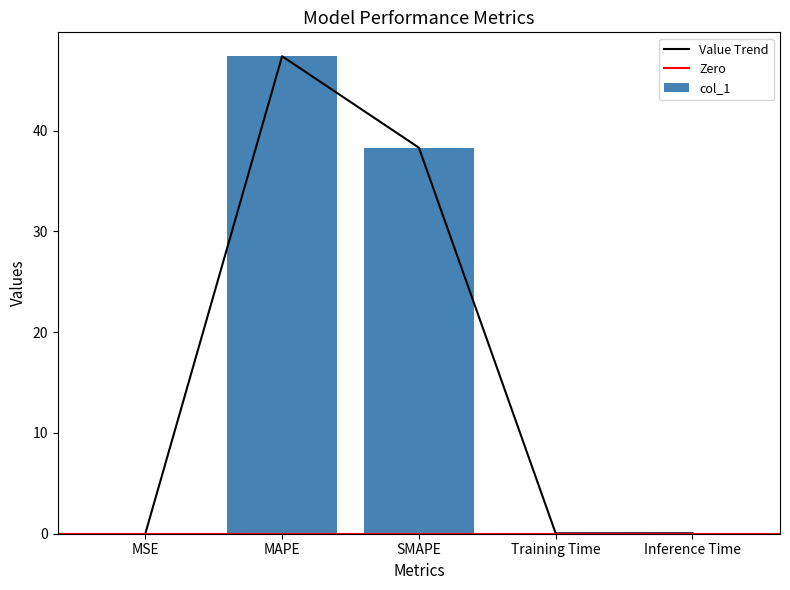

What is the difference between the values at MSE and SMAPE?

38.3